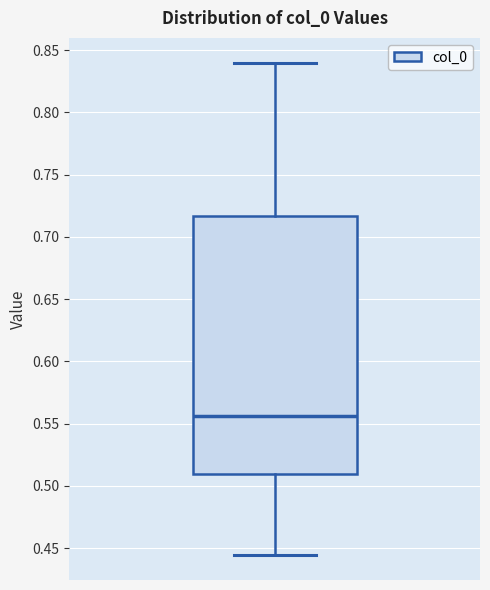

Where does the upper whisker of the box end on the y-axis? The values are not printed on the chart, so give them approximately, as read against the axis.

0.840